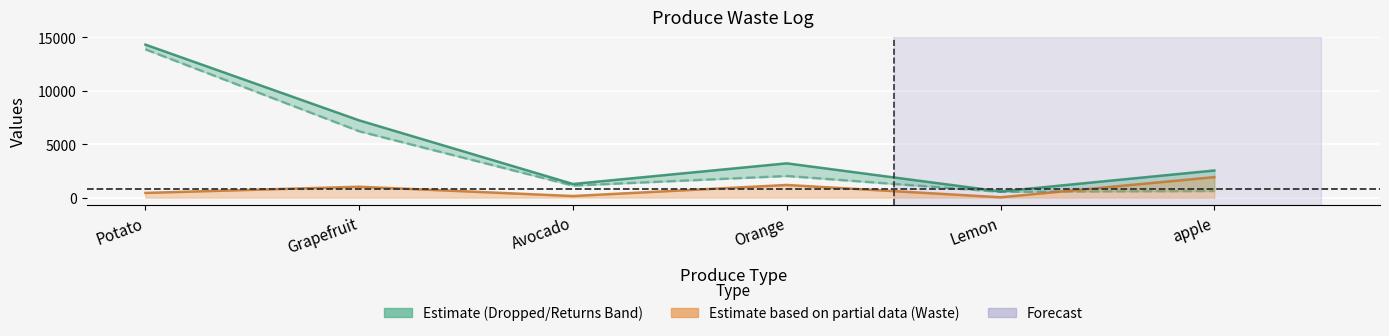

At which category does the chart reach its peak across all series?

Potato